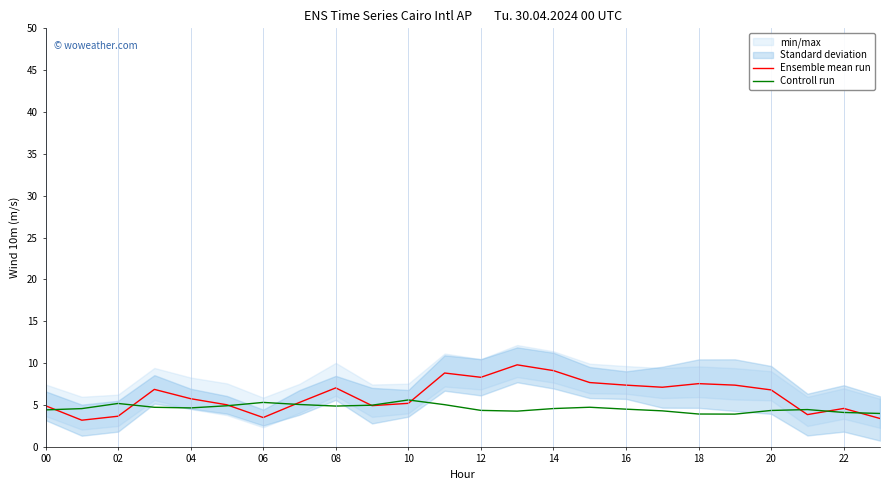

True or false: Controll run has a value of 4.9 at 08.

True